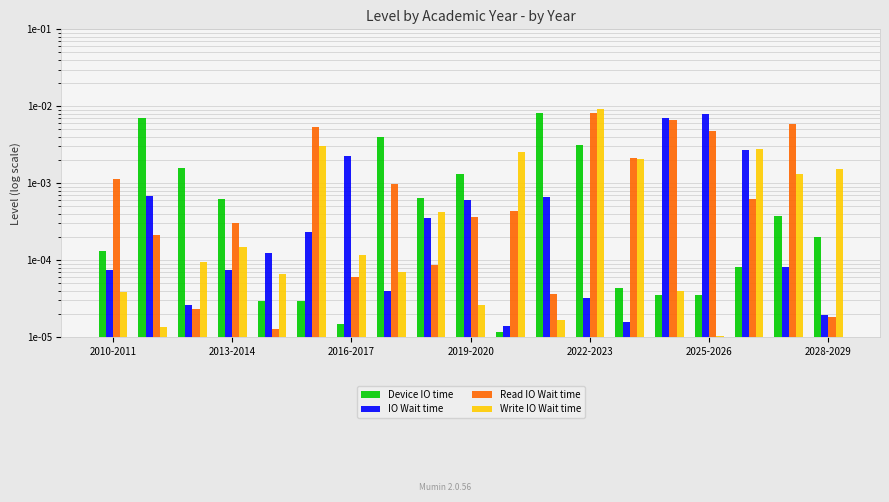

Rank the series by their maximum value, from highest to lowest.

Write IO Wait time, Device IO time, Read IO Wait time, IO Wait time